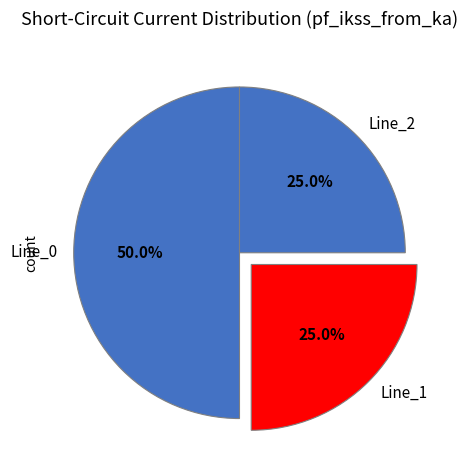

What percentage is NOT represented by Line_2?

75.0%